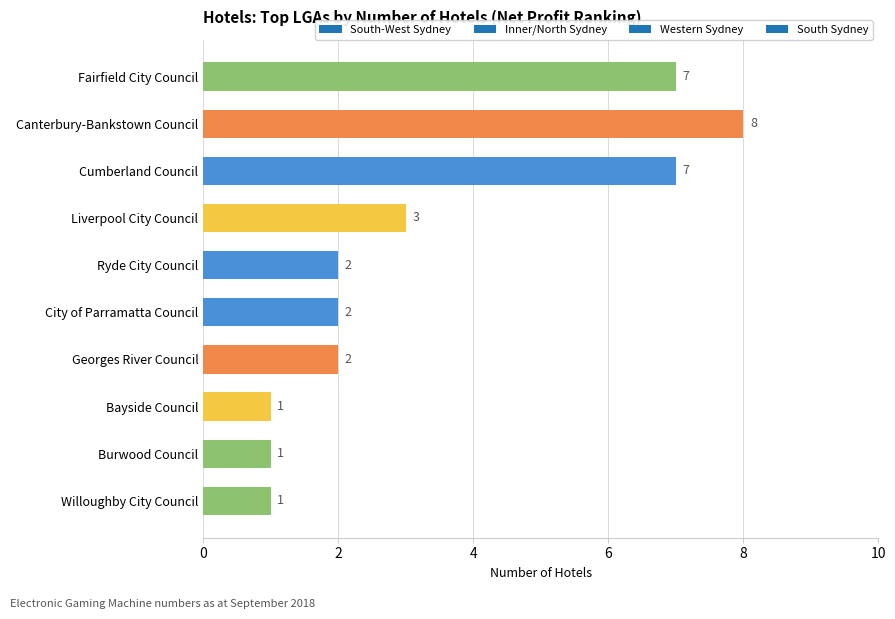

Between Willoughby City Council and Liverpool City Council, which is larger?

Liverpool City Council